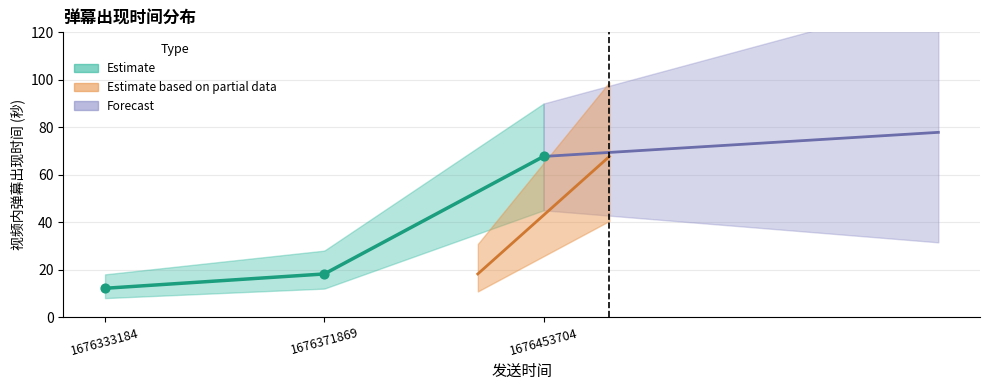

What is the ratio of the value at 1676333184 to the value at 1676453704?

0.2